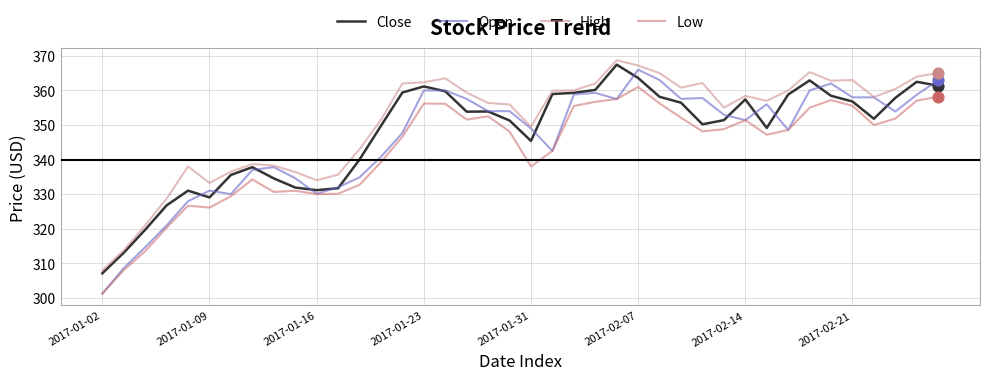

Which series has the largest total across all categories?

High